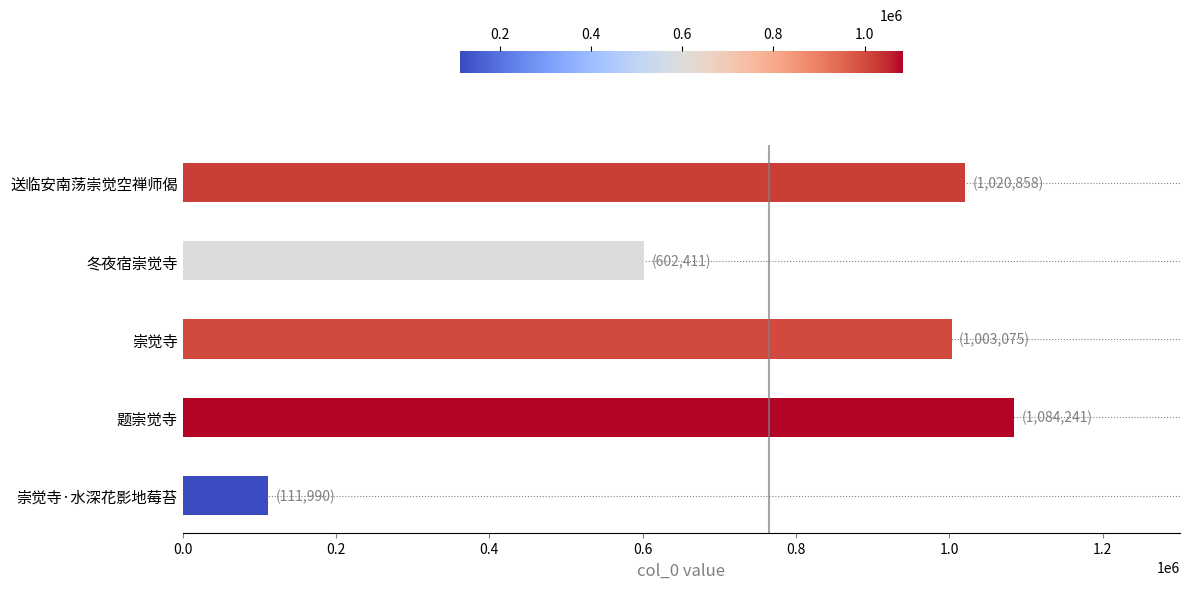

What is the label of the 4th bar from the top?

题崇觉寺